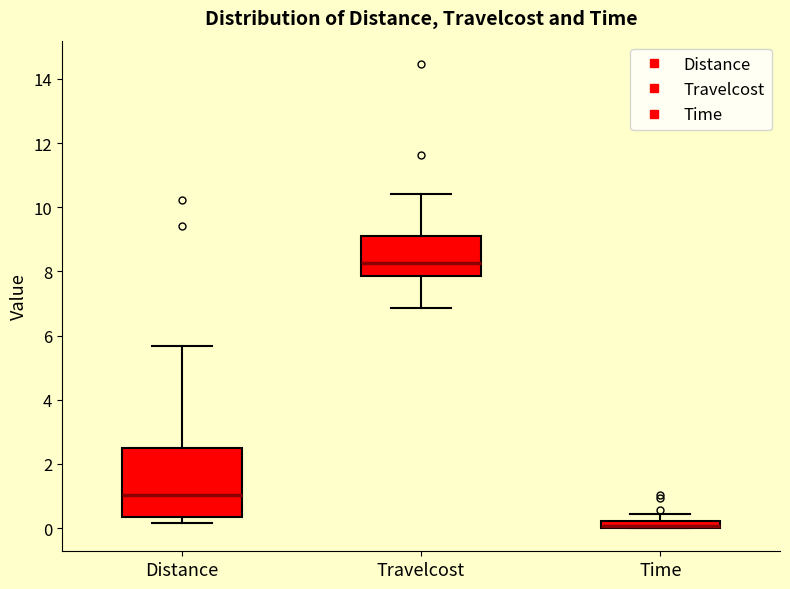

Where does the upper whisker of the box for Time end on the y-axis? The values are not printed on the chart, so give them approximately, as read against the axis.

0.4